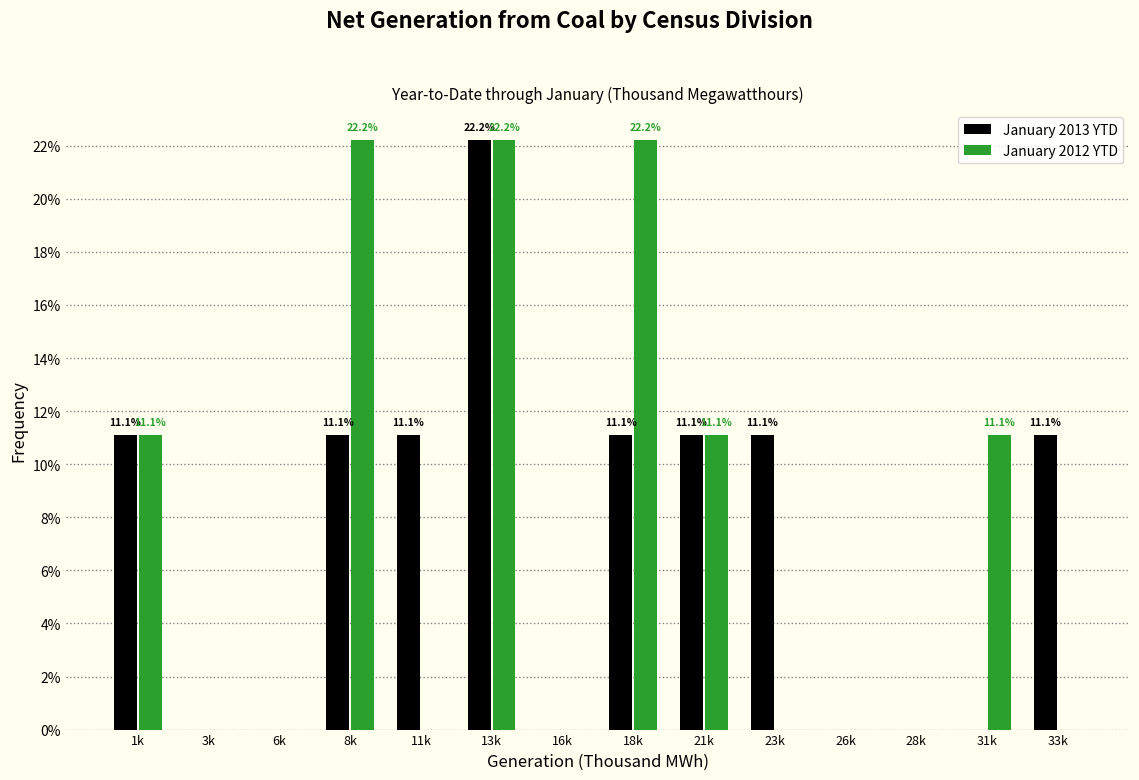

Are the bars grouped side by side (vs. stacked)?

Yes